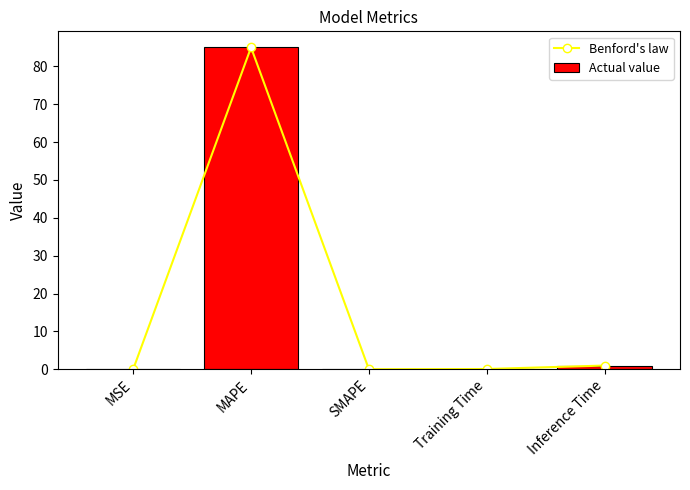

Reading left to right, list all the values displayed in this chart.

Benford's law: MSE=0.0	MAPE=85.0	SMAPE=0.0	Training Time=0.1	Inference Time=1.0
Actual value: MSE=0.0	MAPE=85.0	SMAPE=0.0	Training Time=0.1	Inference Time=1.0